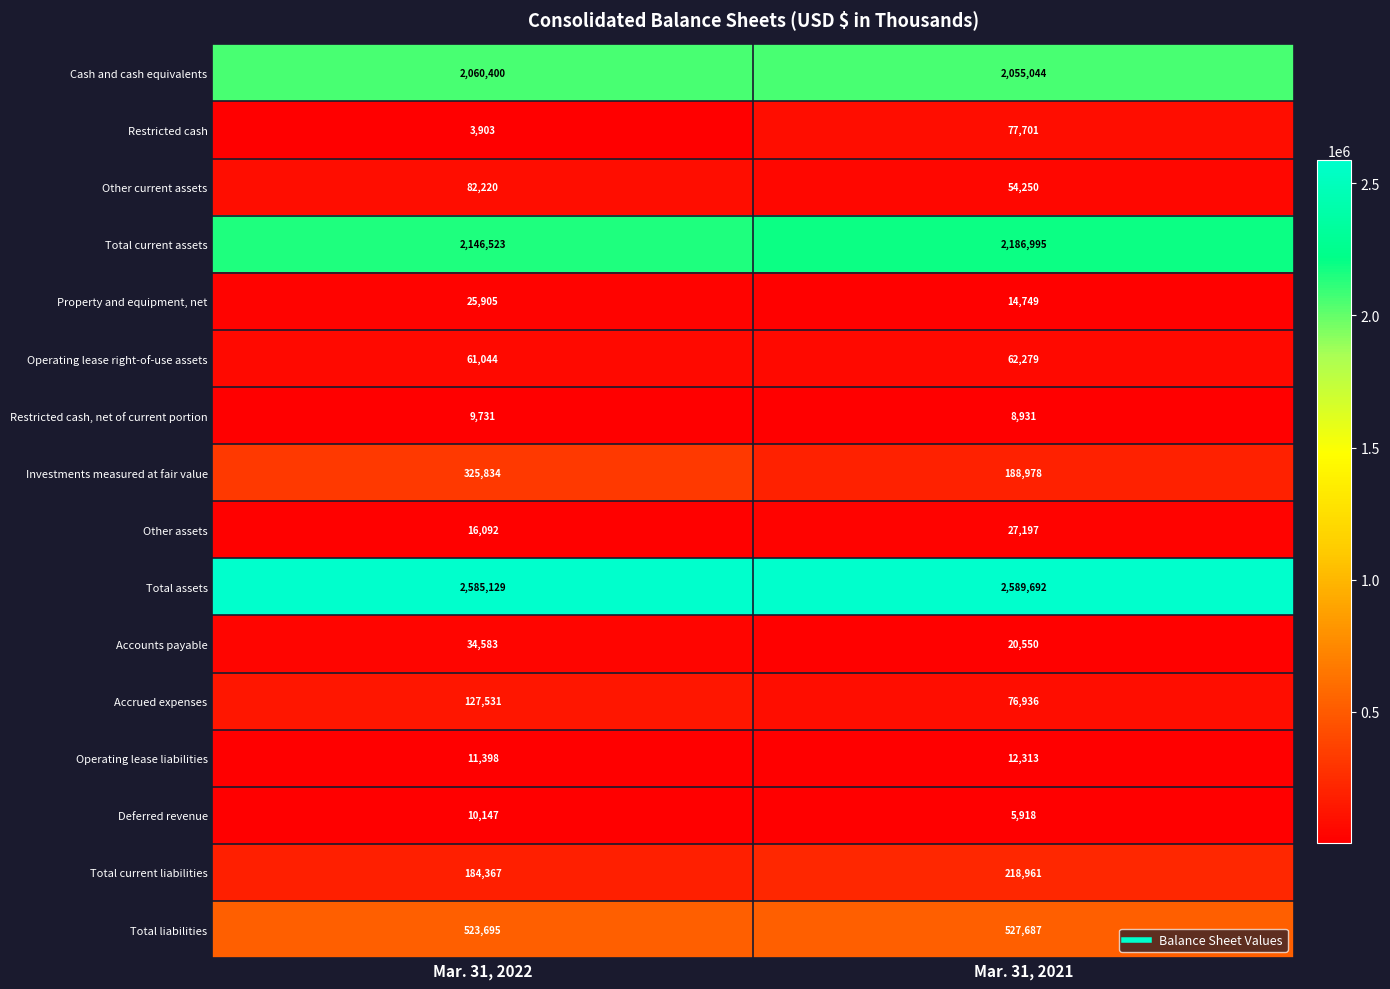

How many categories are shown in the chart?

2